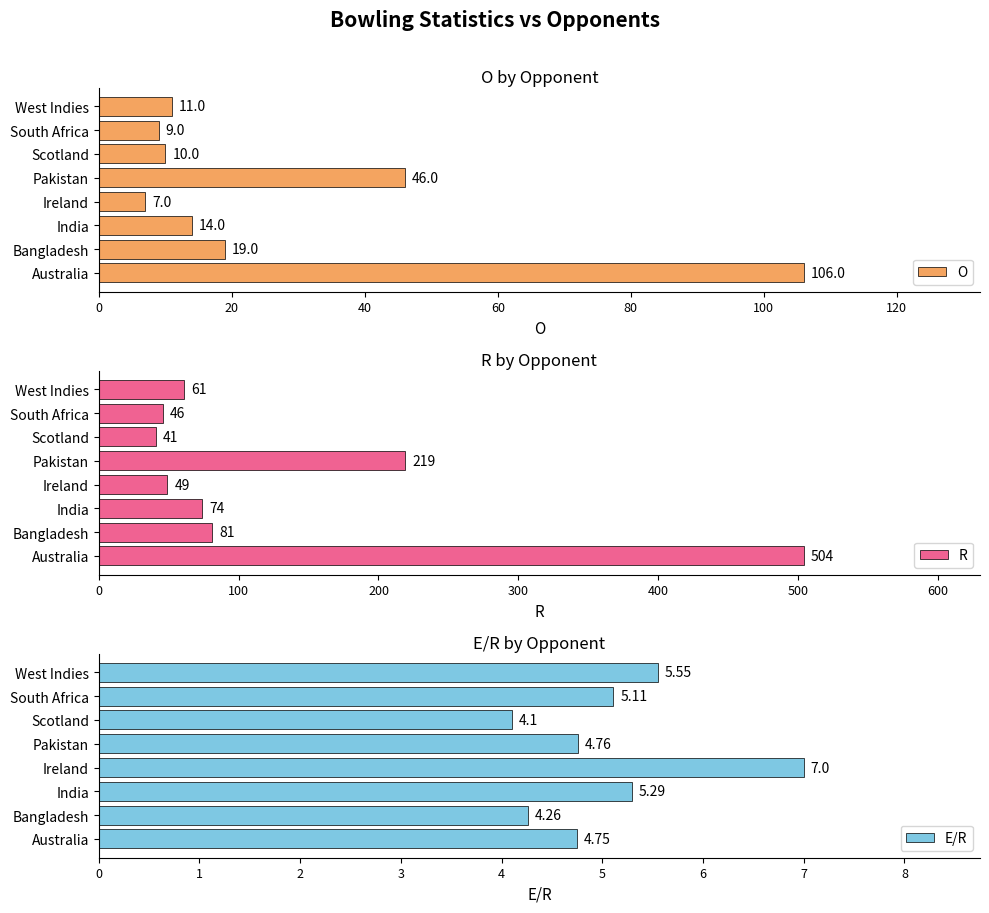

What is the highest value of the R series?

504